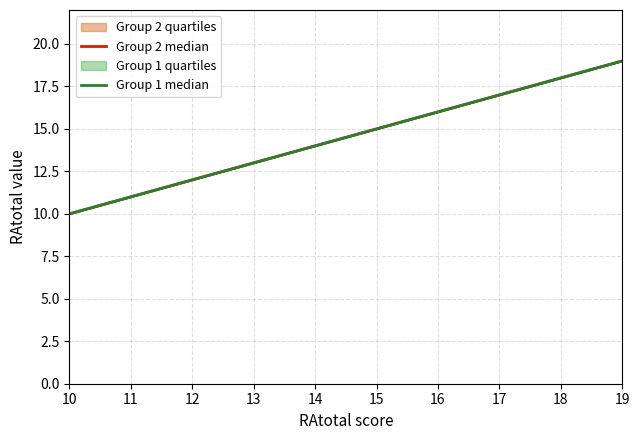

Does the chart display data point markers on the line(s)?

No